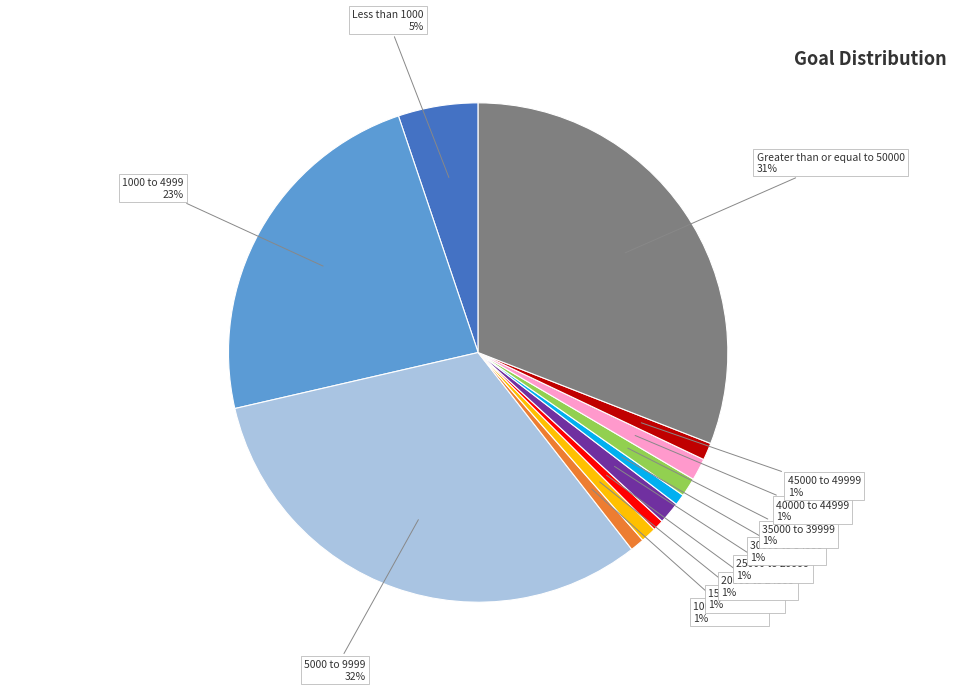

Is there any slice that represents more than half of the pie?

No